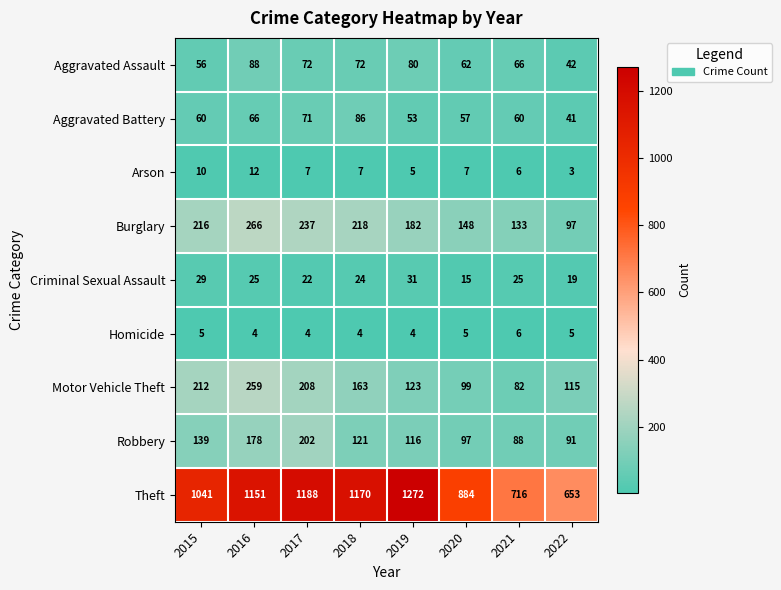

What is the spread (max minus min) of values at 2015?

1036